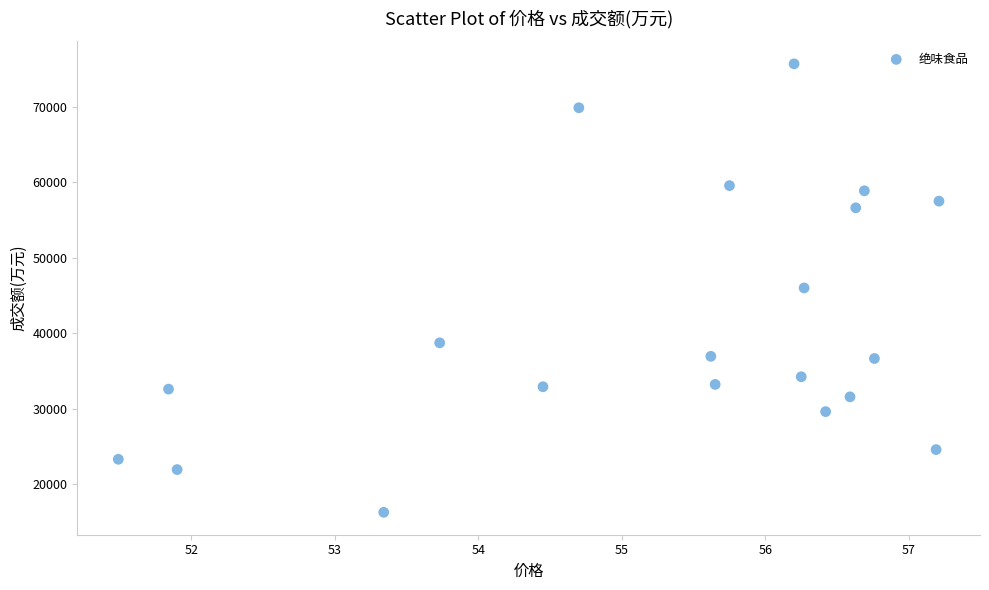

What is the range of Y values (max minus min)?

59378